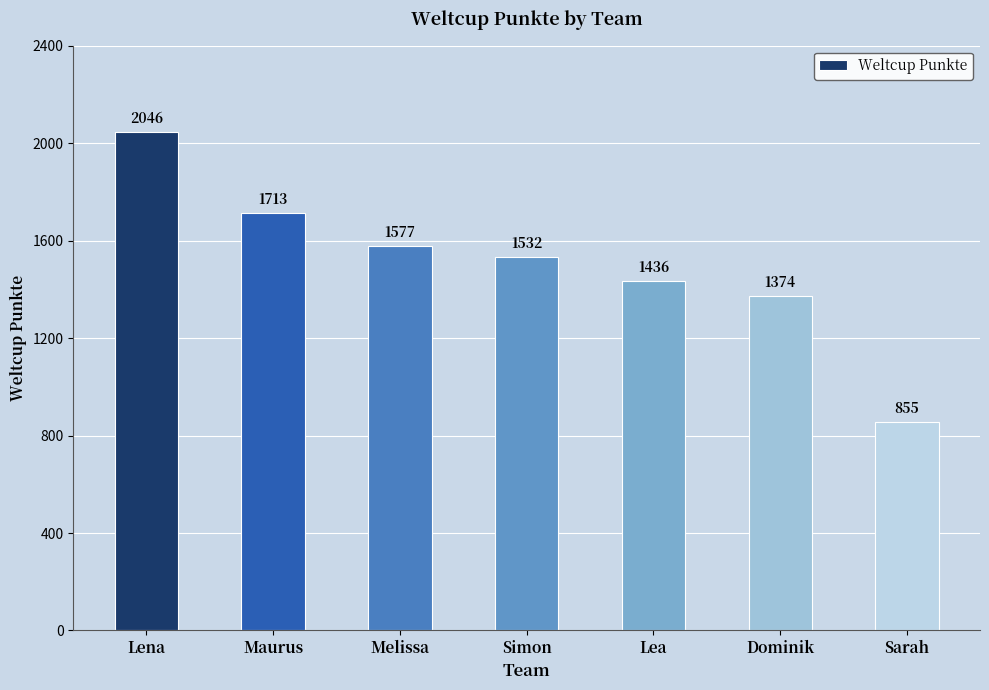

True or false: the data shows 1577 at Melissa.

True